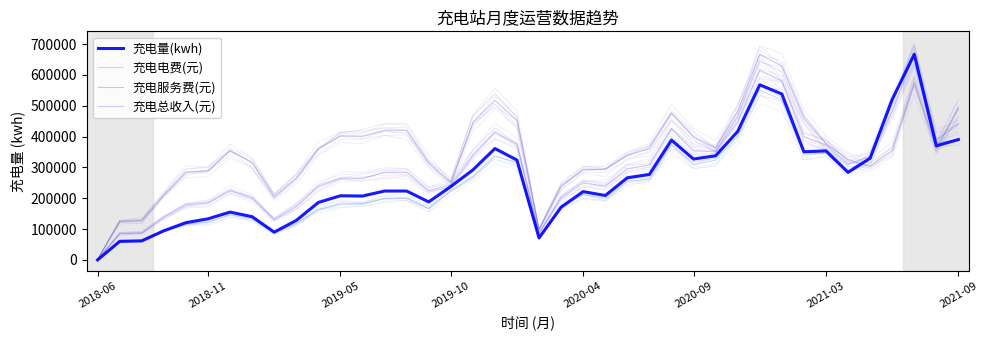

At which label does 充电总收入(元) reach its minimum?

2018-06